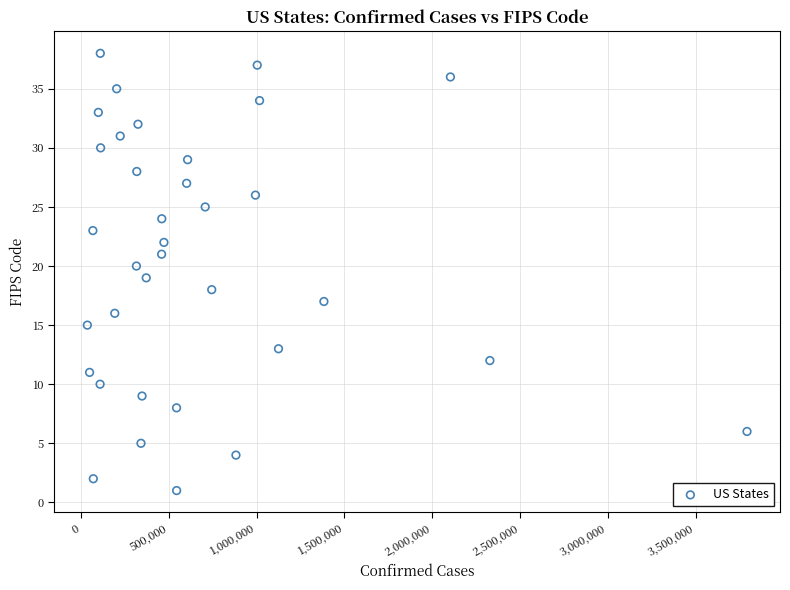

What is the range of Y values (max minus min)?

37